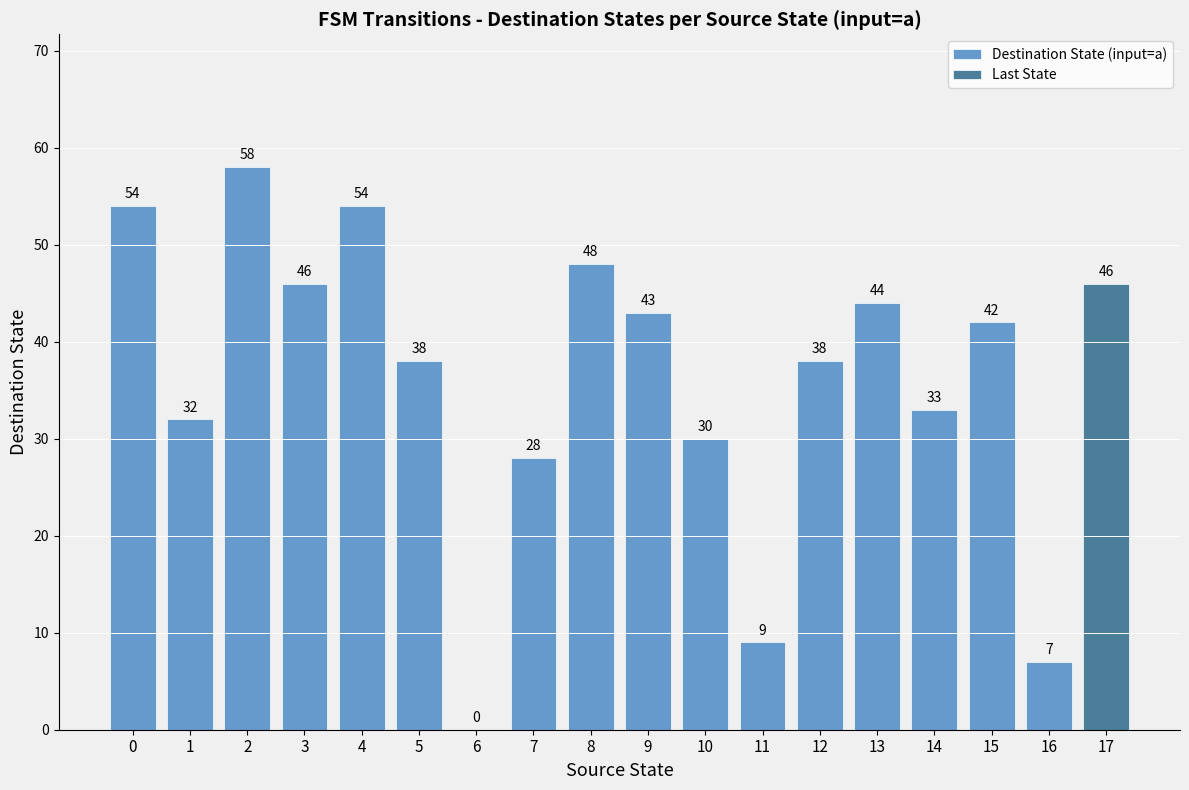

List the labels in order of value, largest first.

2, 0, 4, 8, 3, 13, 9, 15, 5, 12, 14, 1, 10, 7, 11, 16, 6